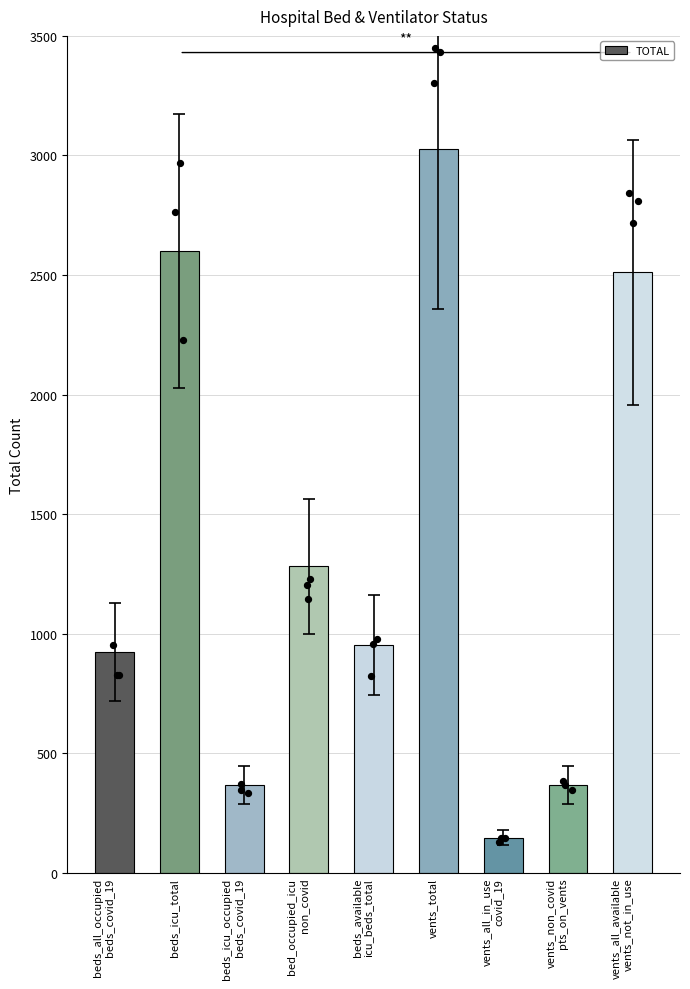

What is the ratio of the value at beds_icu_occupied
beds_covid_19 to the value at vents_non_covid
pts_on_vents?

1.0